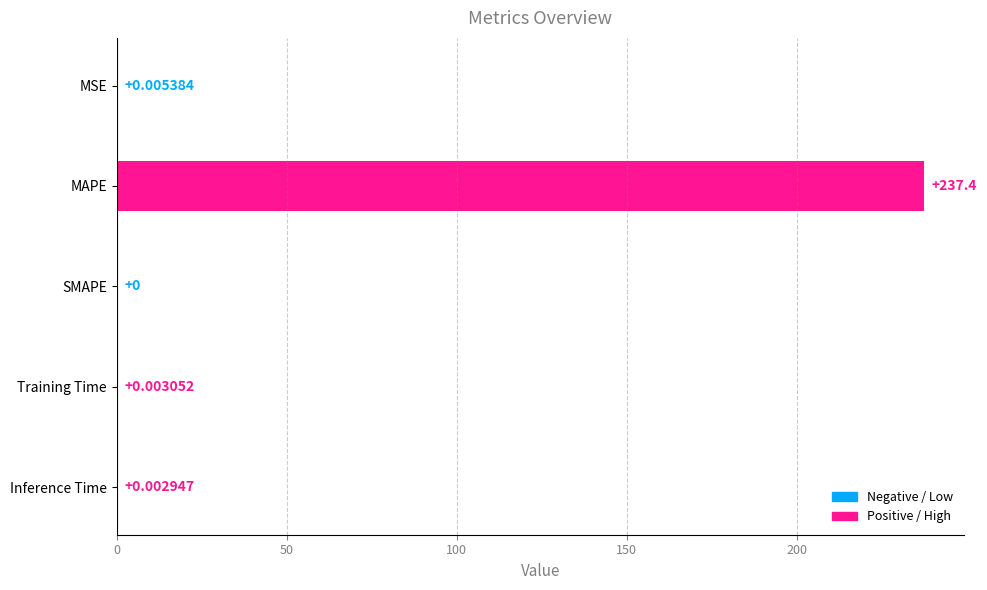

Count the number of values greater than 0.

4